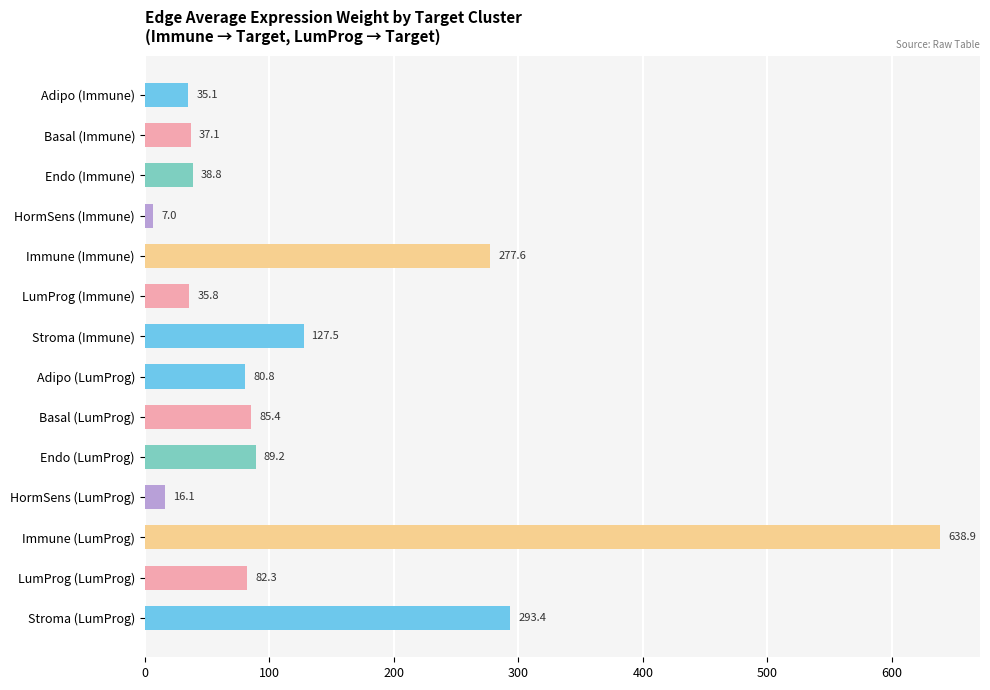

The value at Immune (Immune) is 277.6. True or false?

True